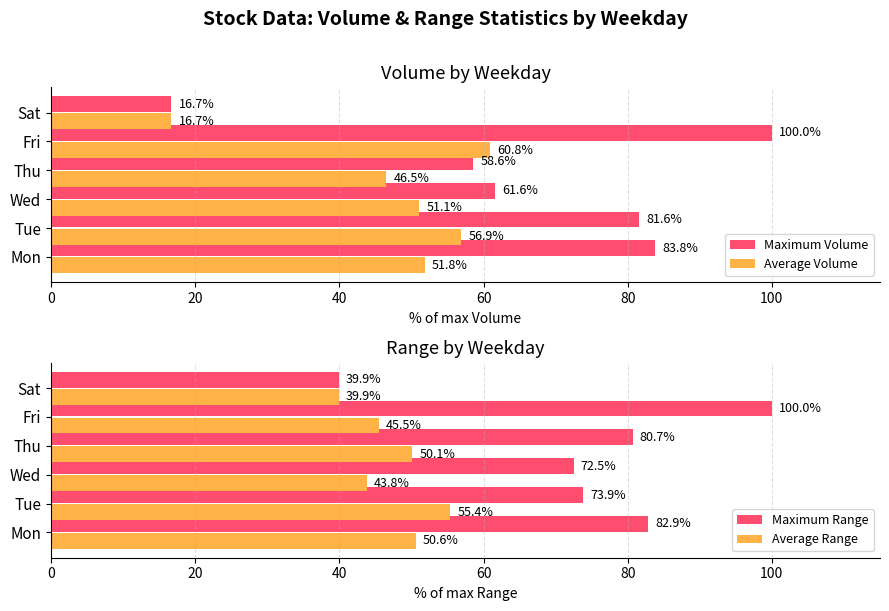

What is the maximum value for Average Volume?

60.8